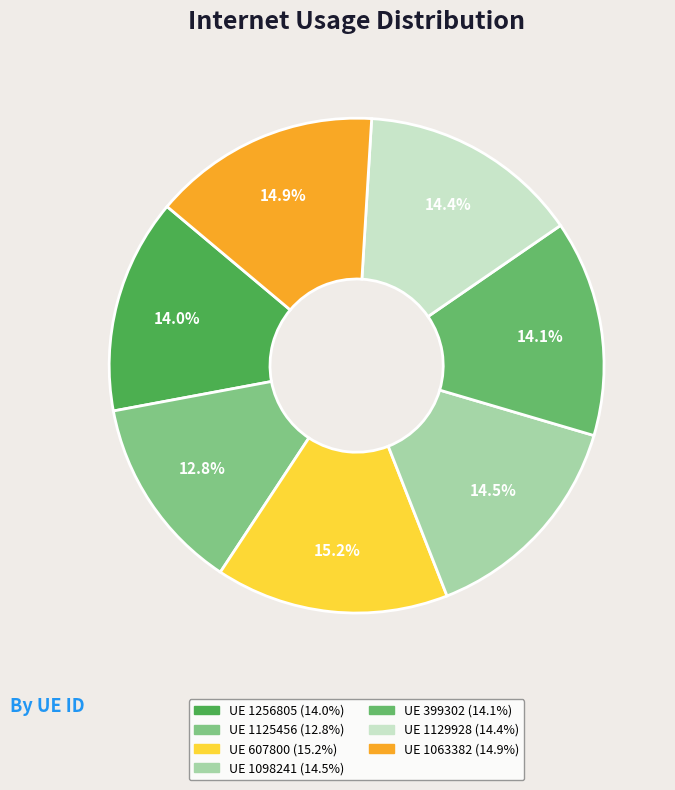

Is there any slice that represents more than half of the pie?

No